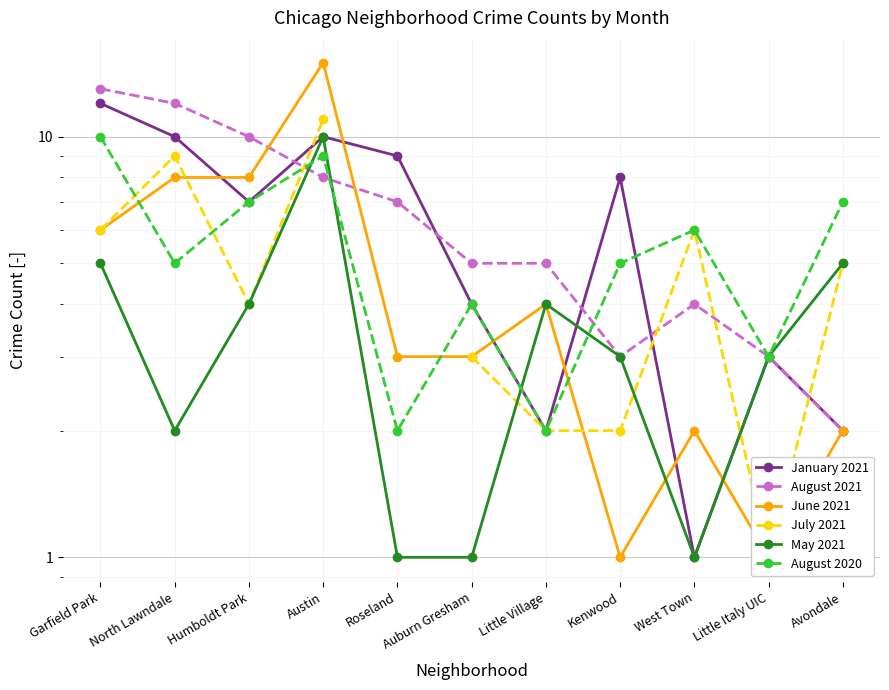

Is it true that August 2021 equals 12.0 at North Lawndale?

True